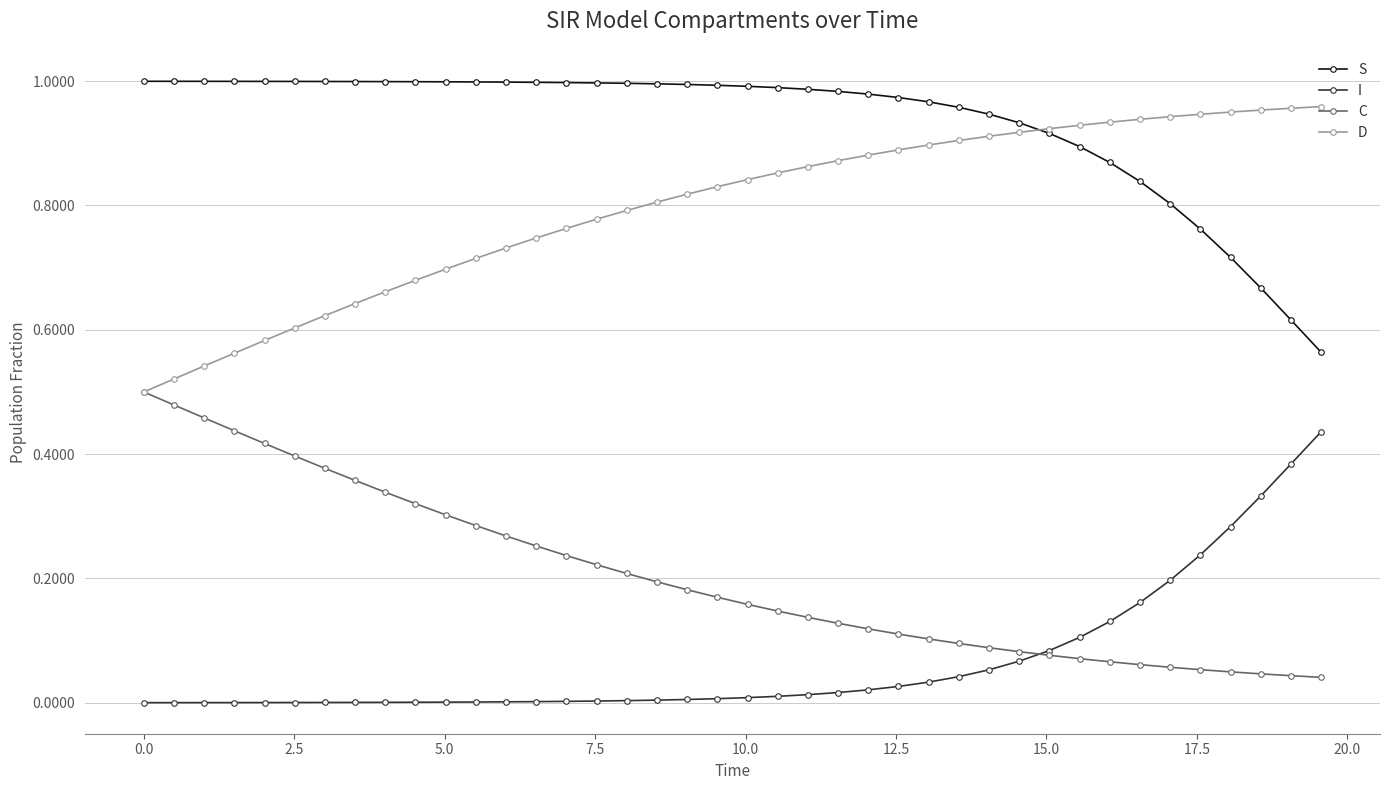

True or false: I and D intersect in this chart.

False